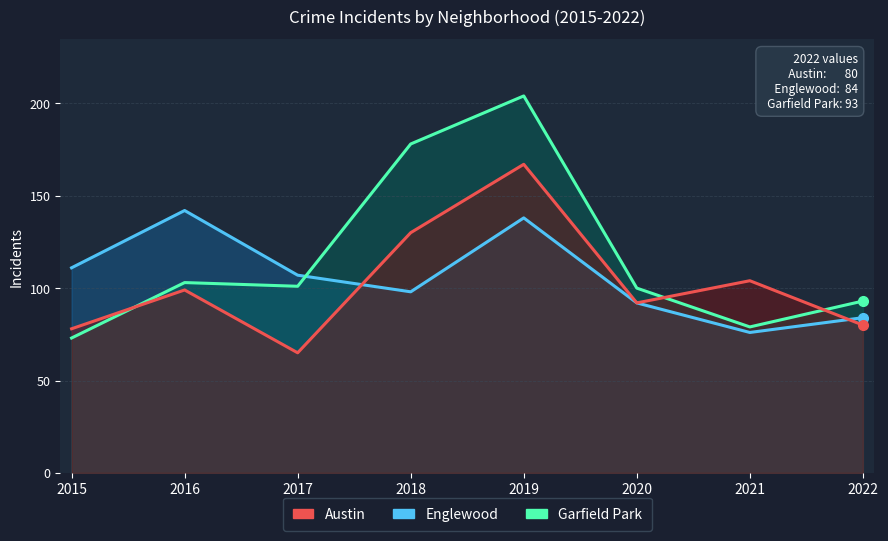

Which category has the lowest value in the Garfield Park series?

2015